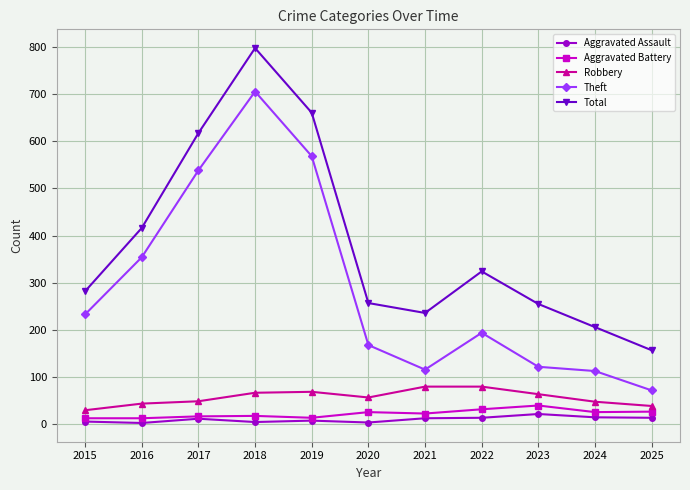

True or false: Total and Robbery cross at least once.

False